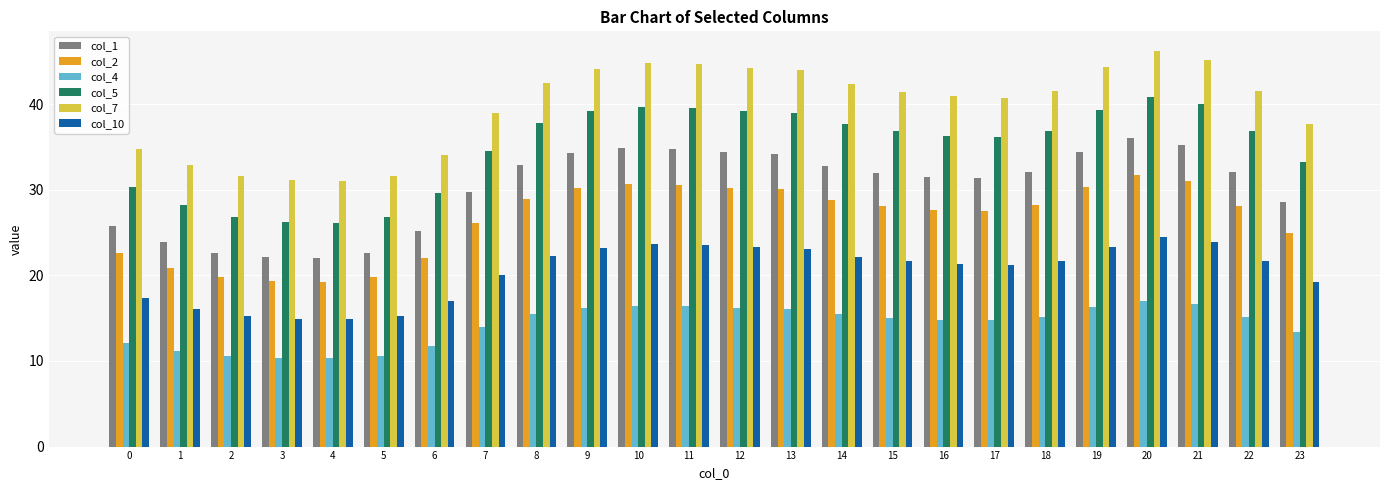

Is it true that col_1 equals 31.3 at 17?

True